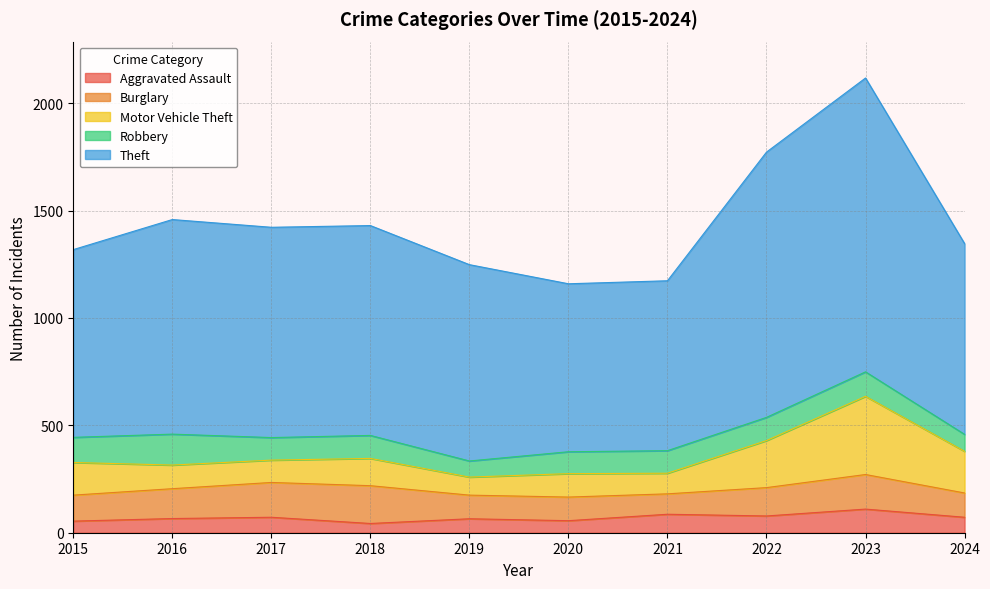

What is the smallest value displayed?

43